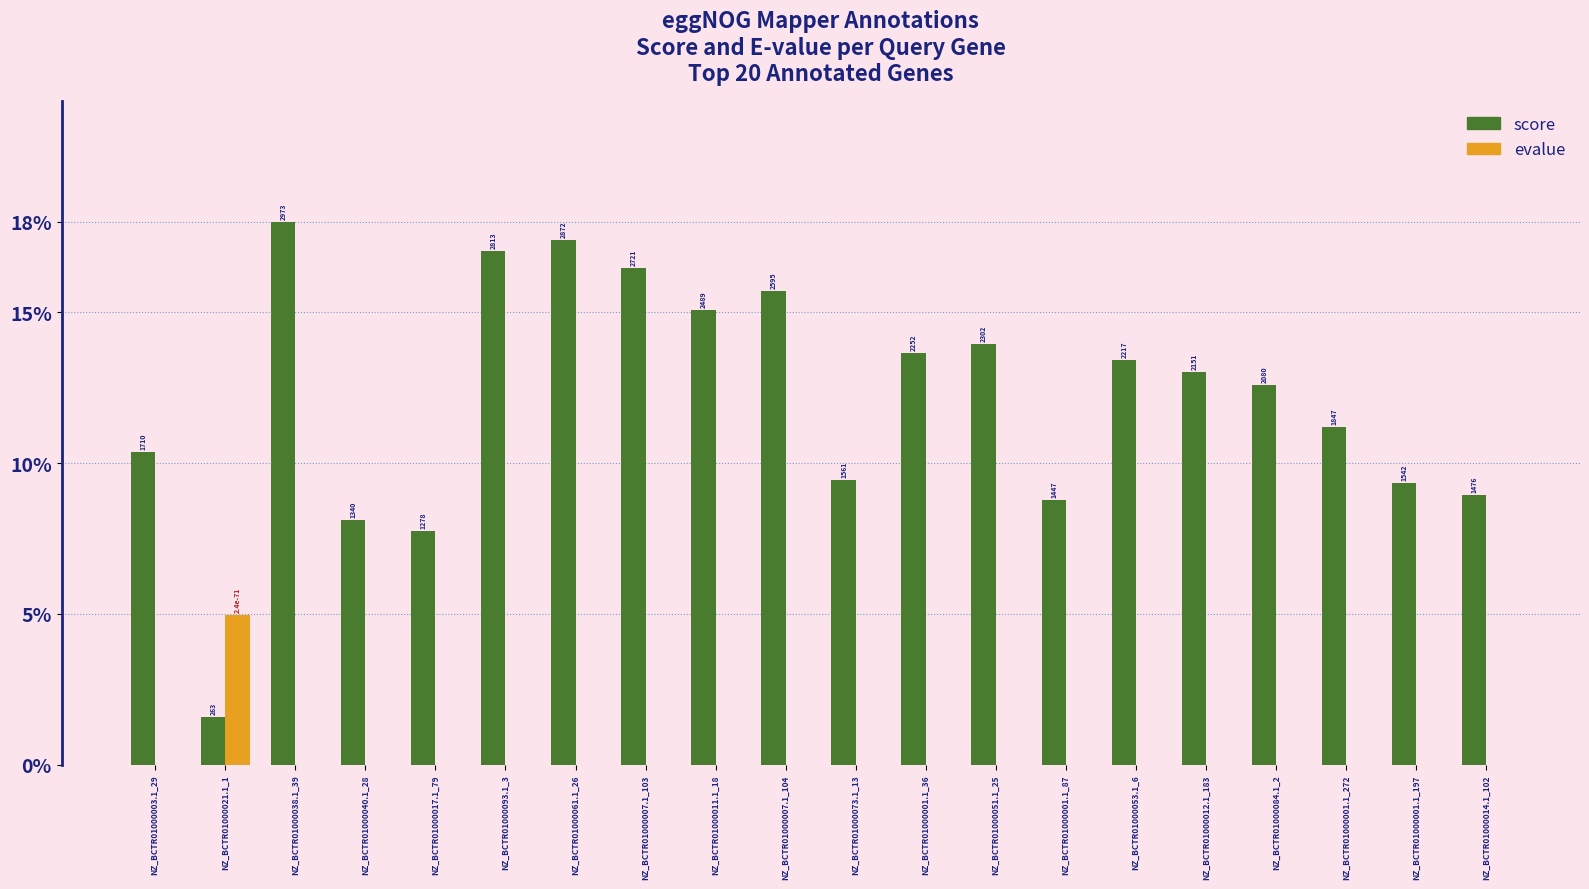

What are all the series names shown in the legend?

score, evalue